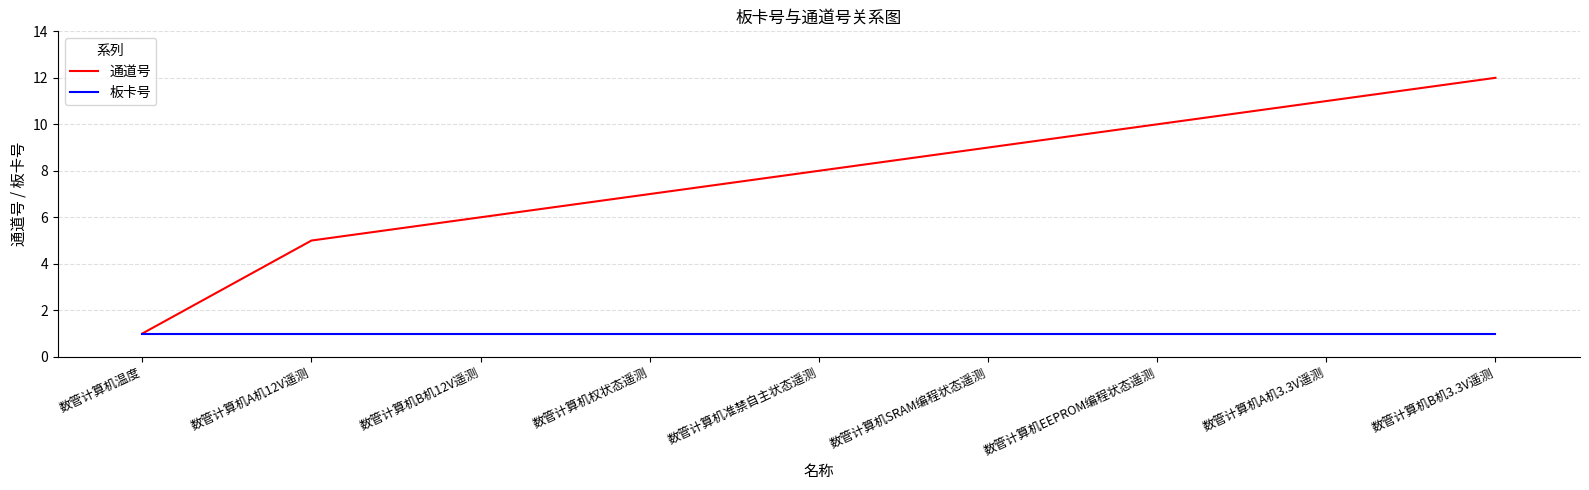

At which category is the sum across all series the highest?

数管计算机B机3.3V遥测